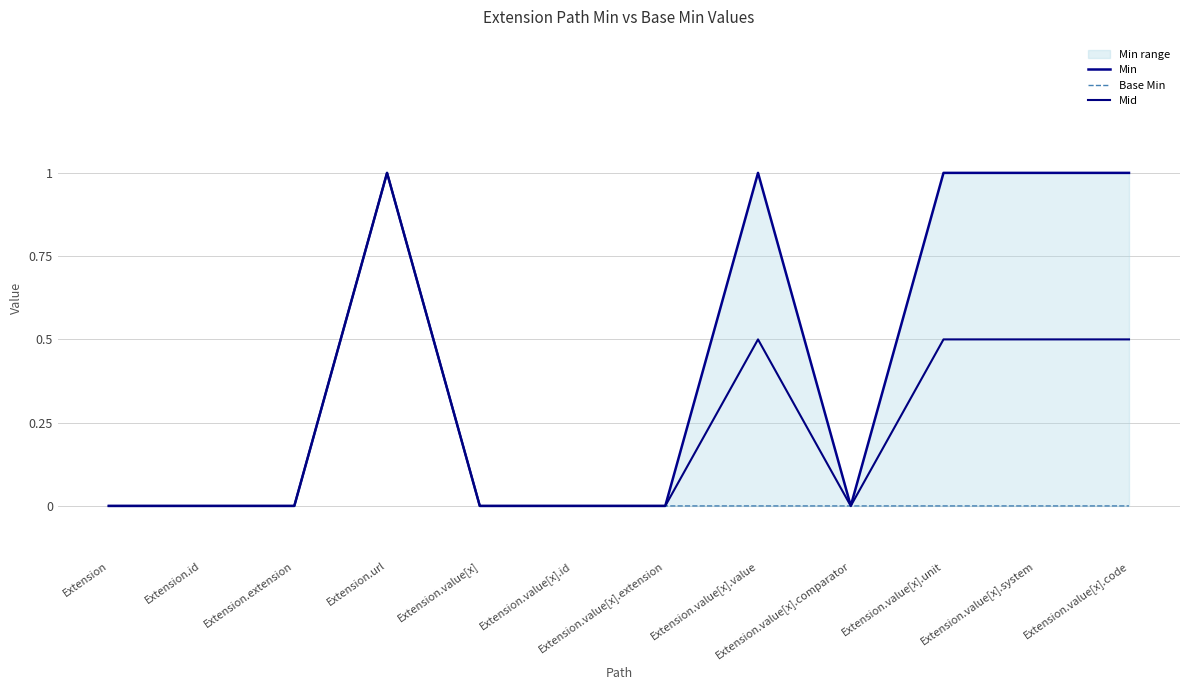

List the series in order of their peak value, lowest first.

Min, Base Min, Mid